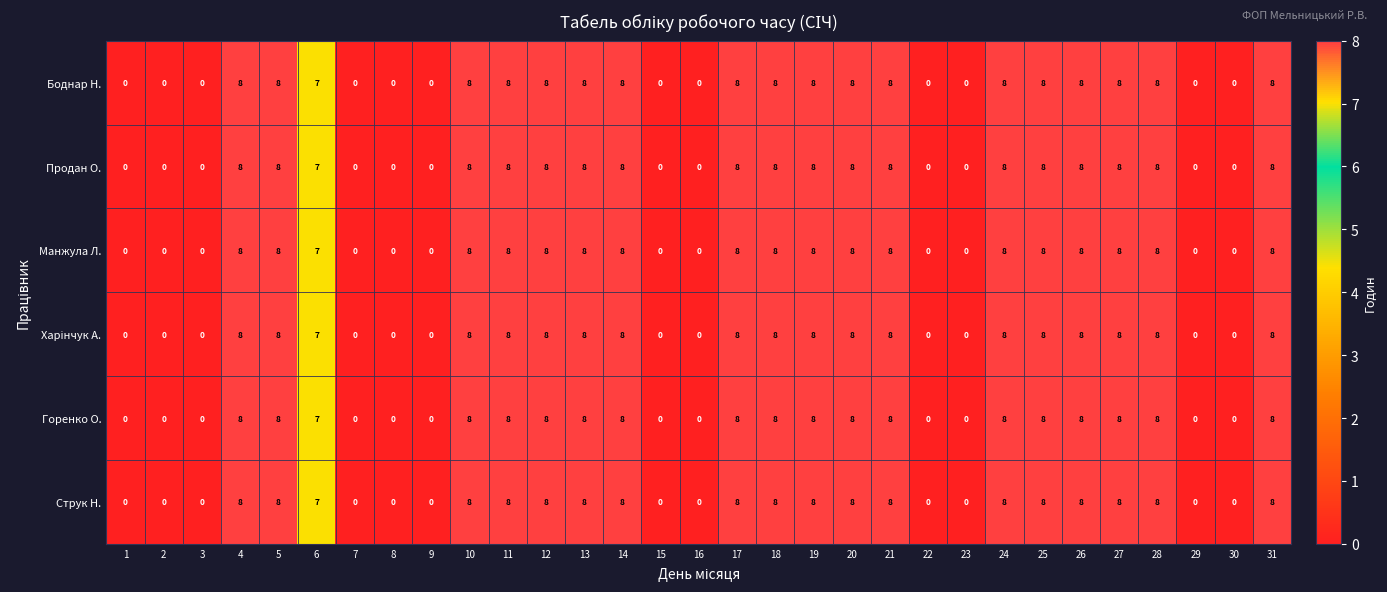

What is the difference between the maximum and minimum values in the Горенко О. series?

8